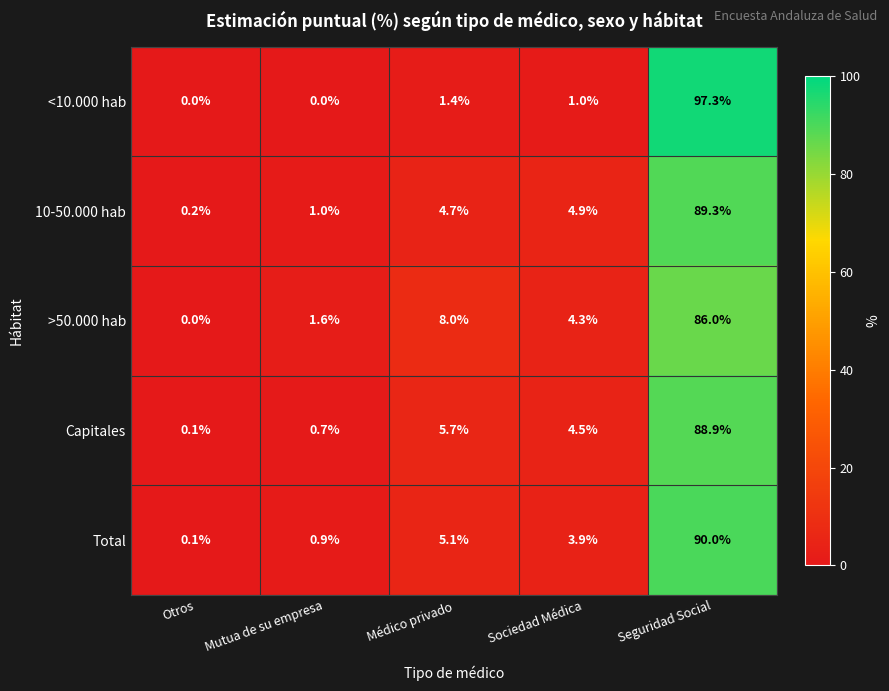

Rank the series by their maximum value, from highest to lowest.

<10.000 hab, Total, 10-50.000 hab, Capitales, >50.000 hab